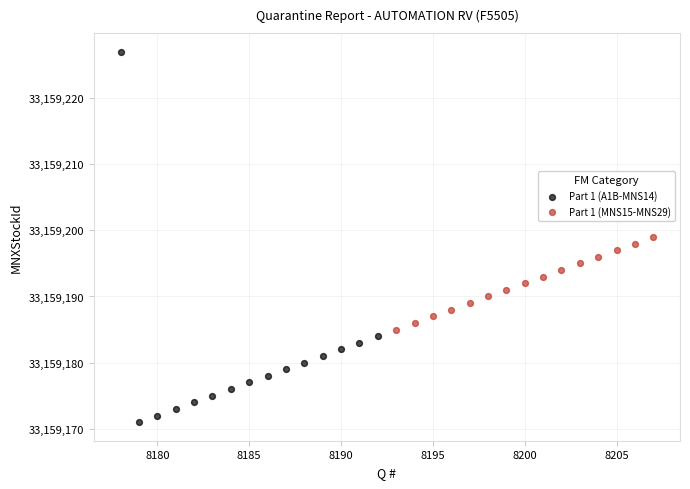

Which series reaches the minimum Y coordinate?

Part 1 (A1B-MNS14)